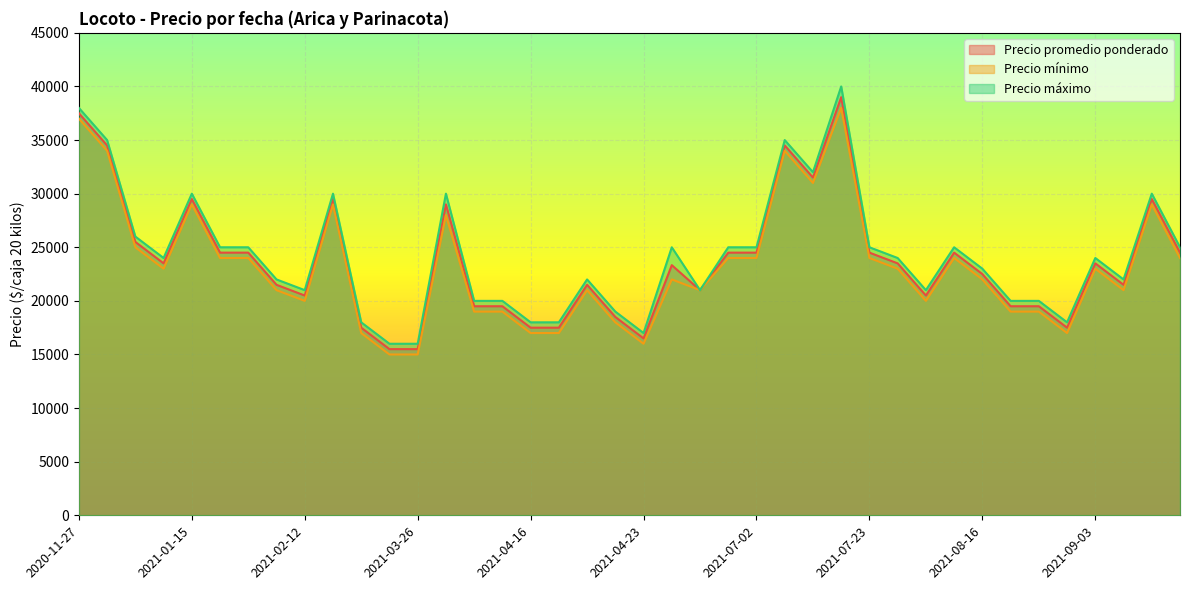

What is the average value of the Precio promedio ponderado series?

23708